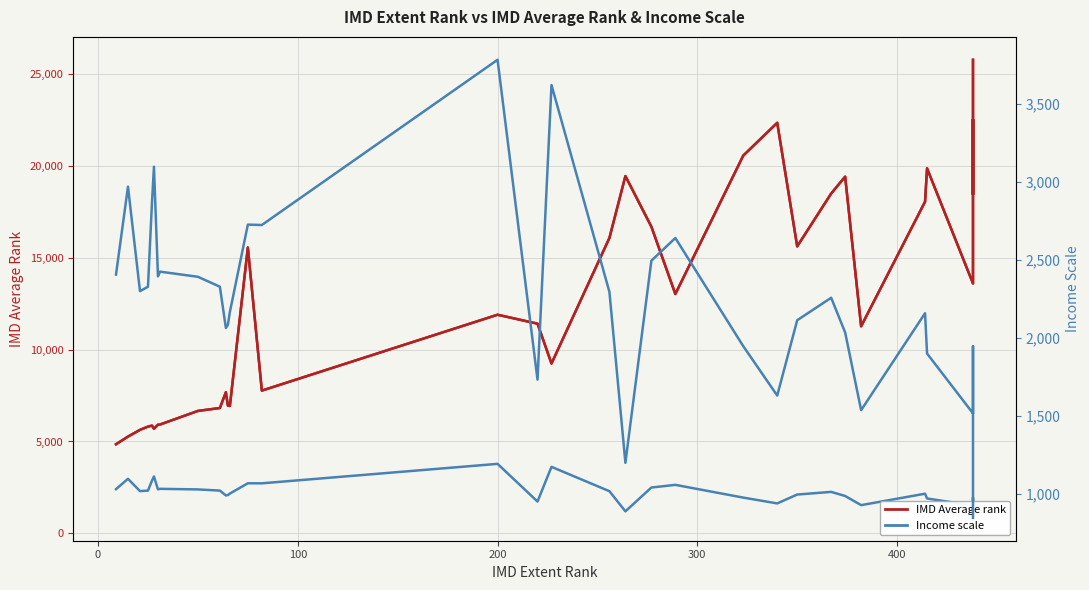

Rank the series by their average value, from lowest to highest.

Income scale, IMD Average rank